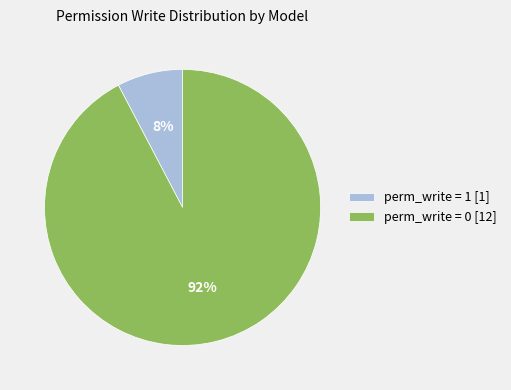

Is there any slice that represents more than half of the pie?

Yes